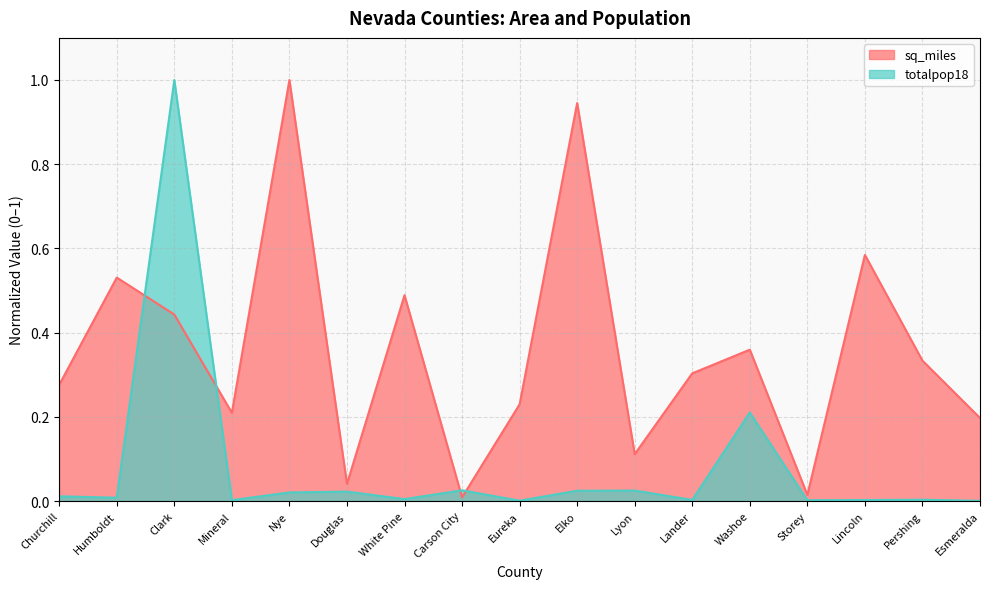

True or false: totalpop18 and sq_miles intersect in this chart.

True